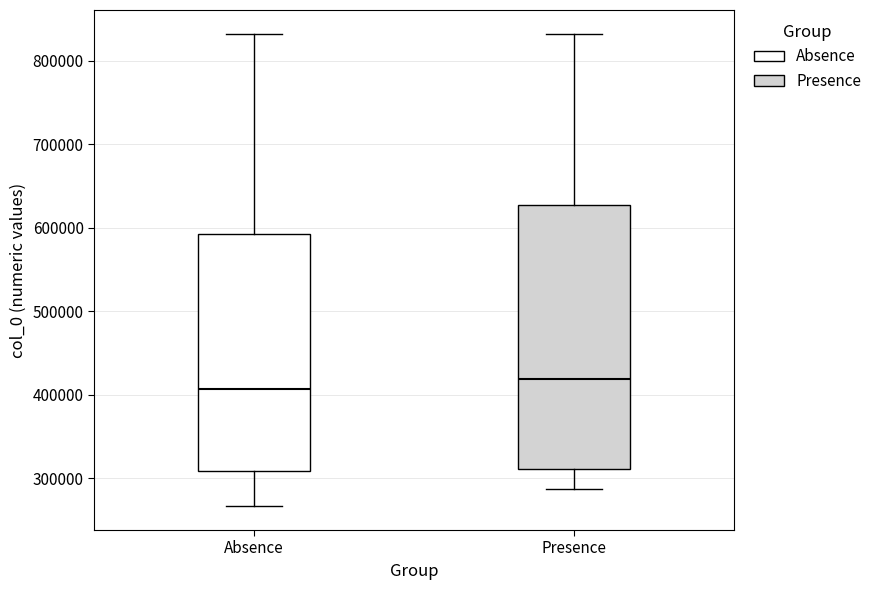

Reading left to right, transcribe this box plot: for each box, give where its median line is, the range the box spans, and where its two whiskers end, as read against the y-axis. The values are not printed on the chart, so give them approximately, as read against the axis.

Absence: median 410000, box 310000 to 590000, whiskers 270000 to 830000
Presence: median 420000, box 310000 to 630000, whiskers 290000 to 830000